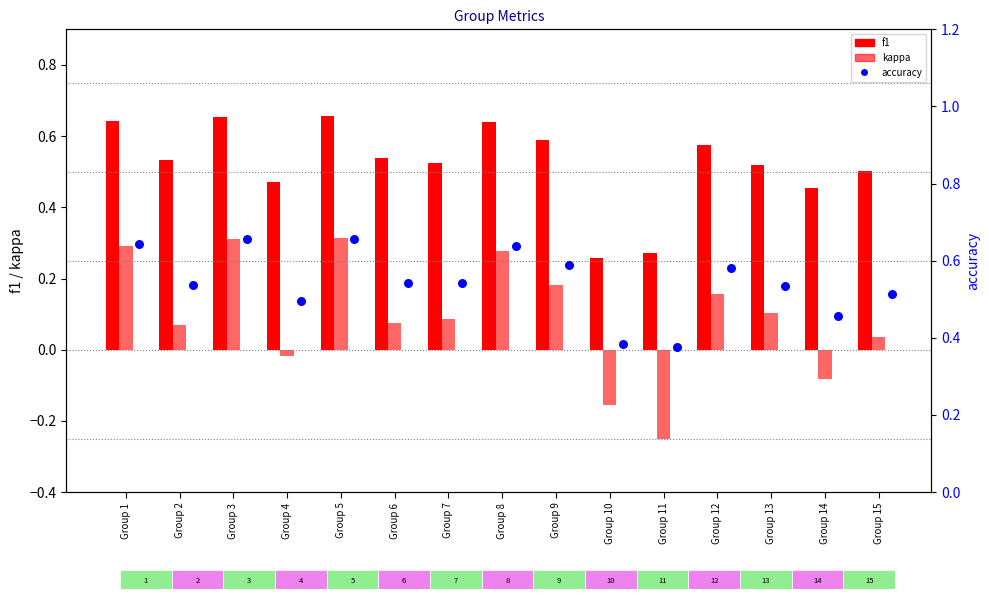

At how many categories does at least one series exceed 0?

15